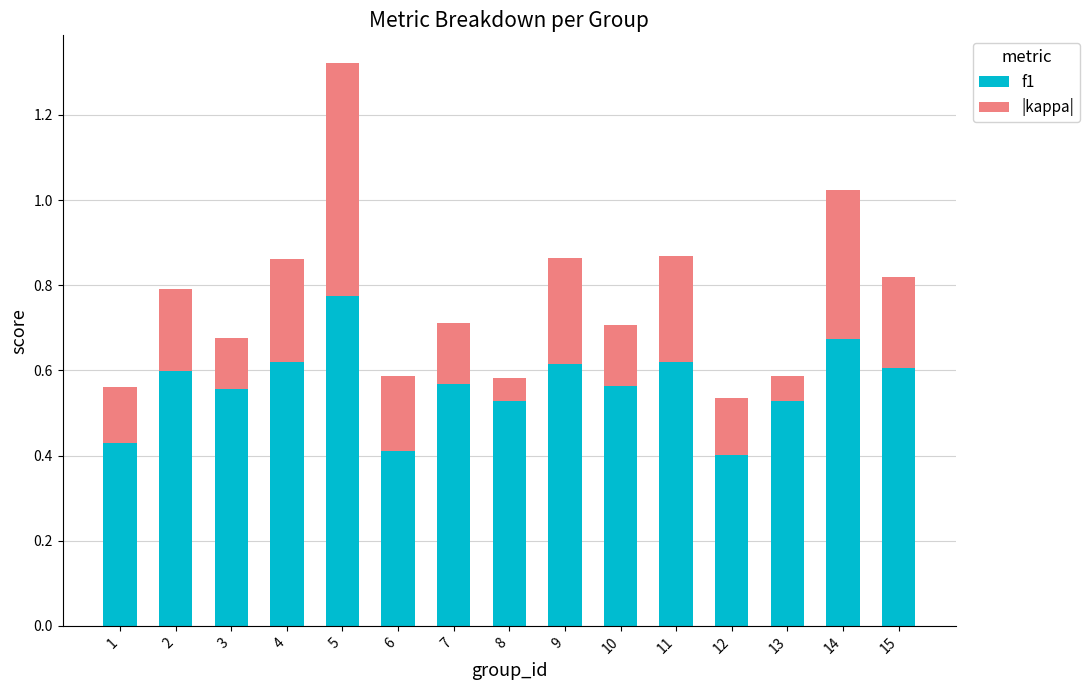

What is the sum of the f1 values at 4 and 8?

1.1